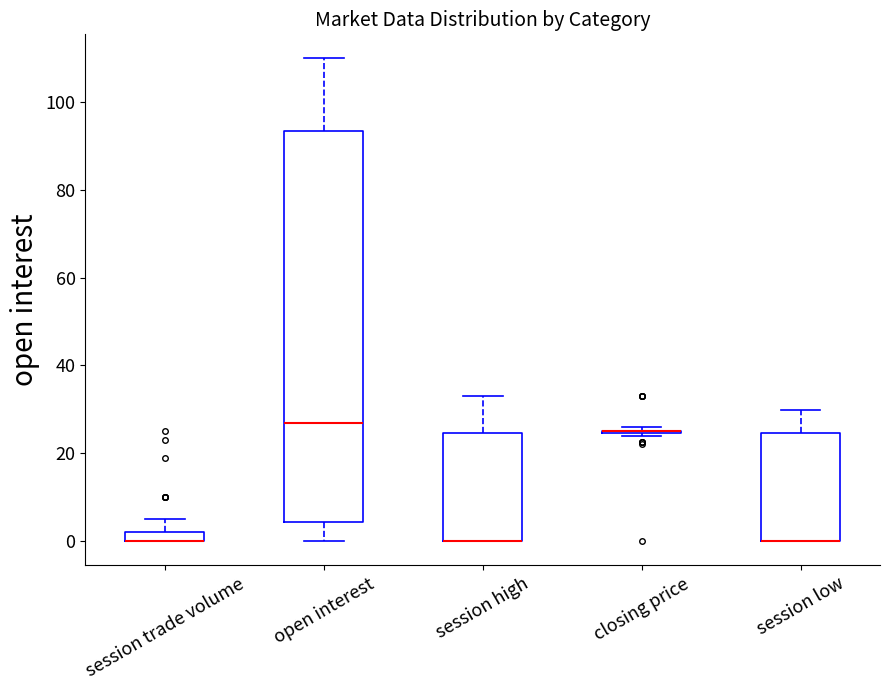

Comparing the boxes themselves (not the whiskers), which one is the tallest?

open interest